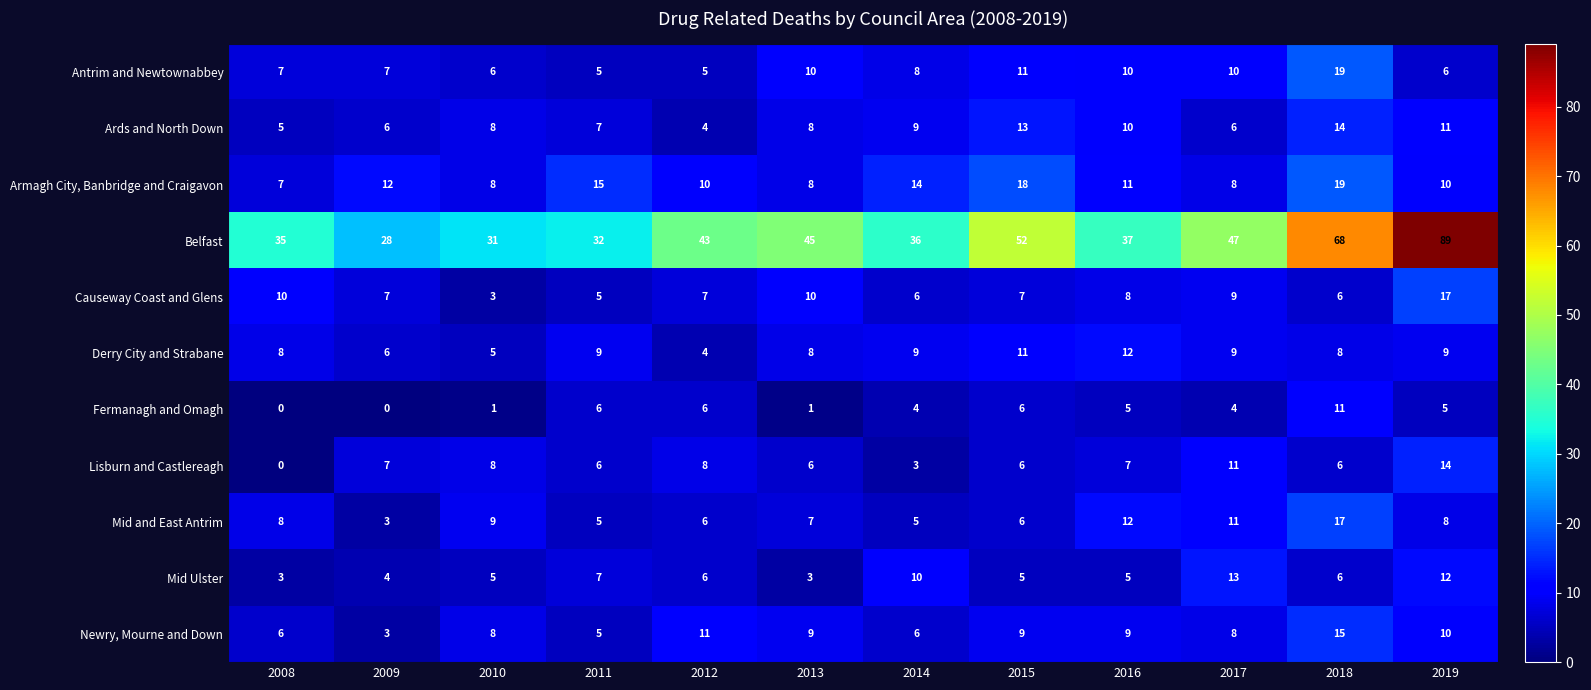

What is the sum of all Derry City and Strabane values?

98